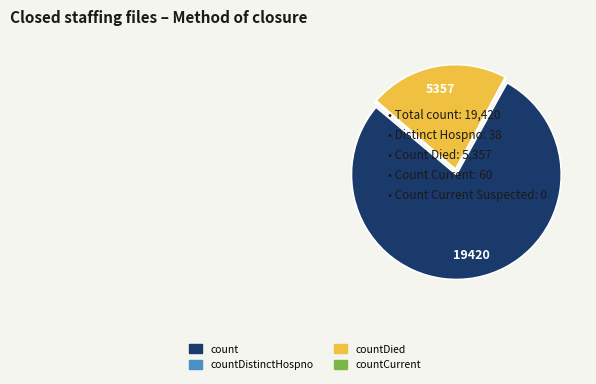

Is there any slice that represents more than half of the pie?

Yes